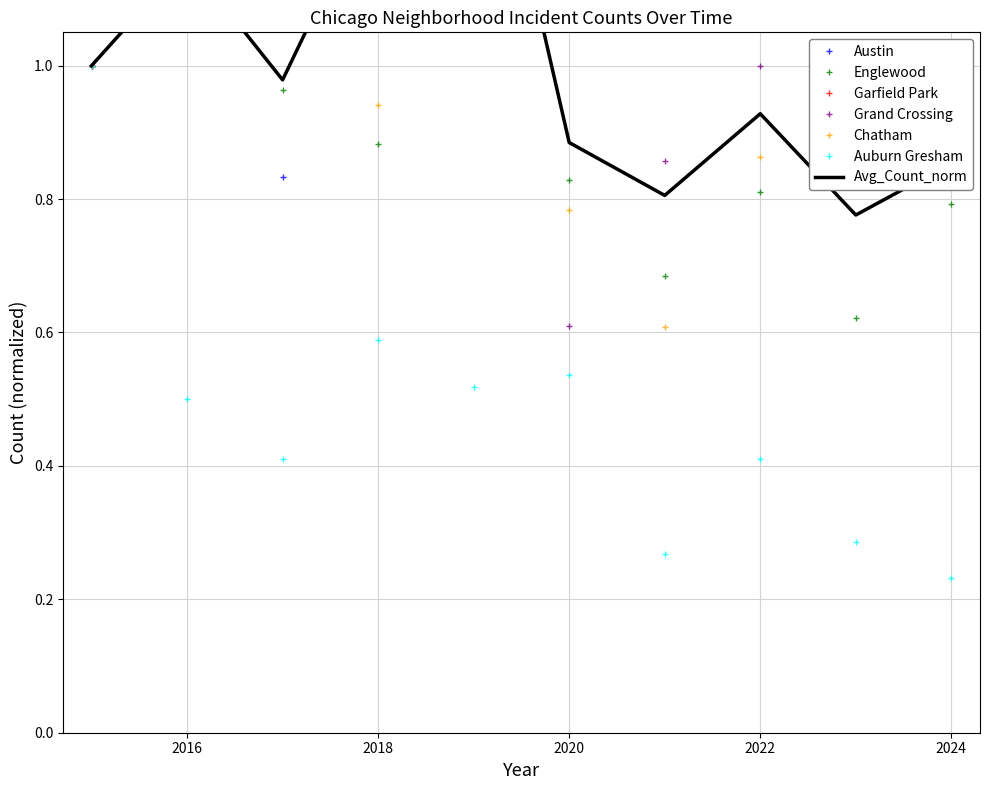

At which label does Grand Crossing first exceed 1?

2016